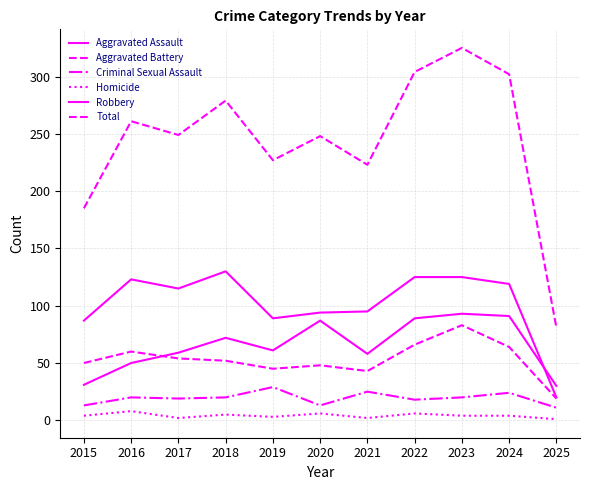

Reading right to left, extract all data points from this chart.

Aggravated Assault: 30	91	93	89	58	87	61	72	59	50	31
Aggravated Battery: 19	64	83	66	43	48	45	52	54	60	50
Criminal Sexual Assault: 11	24	20	18	25	13	29	20	19	20	13
Homicide: 1	4	4	6	2	6	3	5	2	8	4
Robbery: 20	119	125	125	95	94	89	130	115	123	87
Total: 81	302	325	304	223	248	227	279	249	261	185